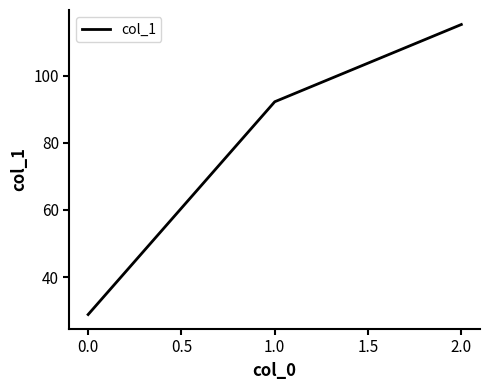

What is the sum of all values?

236.4